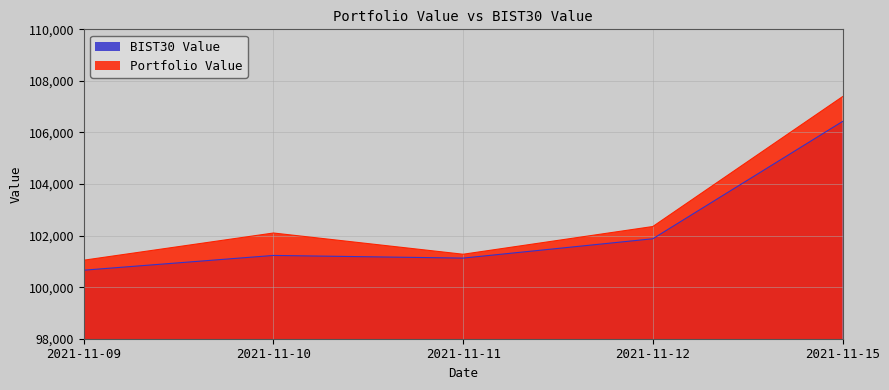

Does the chart display data point markers on the line(s)?

No